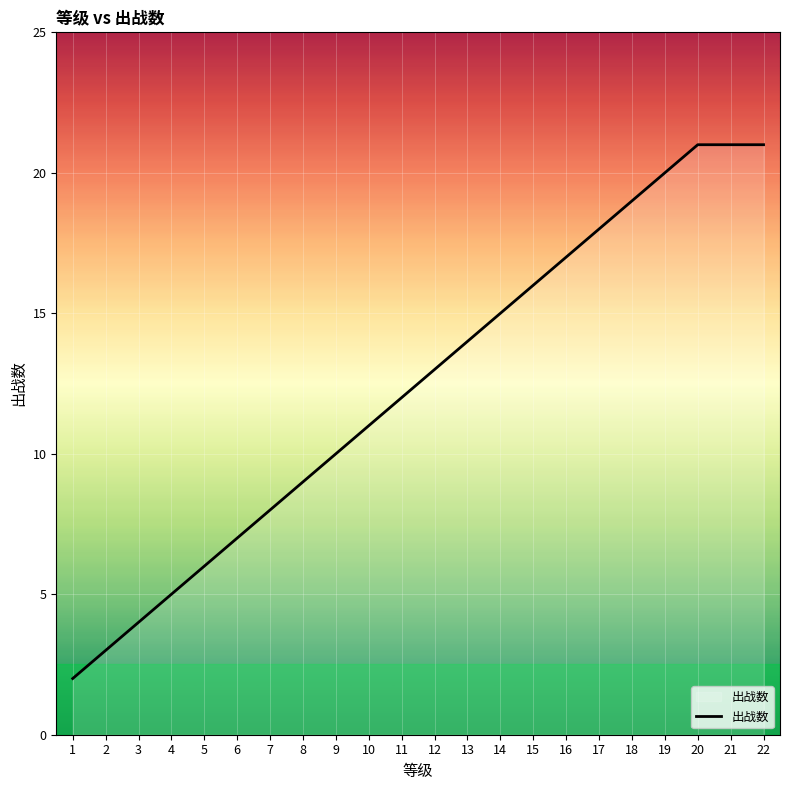

Reading right to left, list all the values displayed in this chart.

21	21	21	20	19	18	17	16	15	14	13	12	11	10	9	8	7	6	5	4	3	2